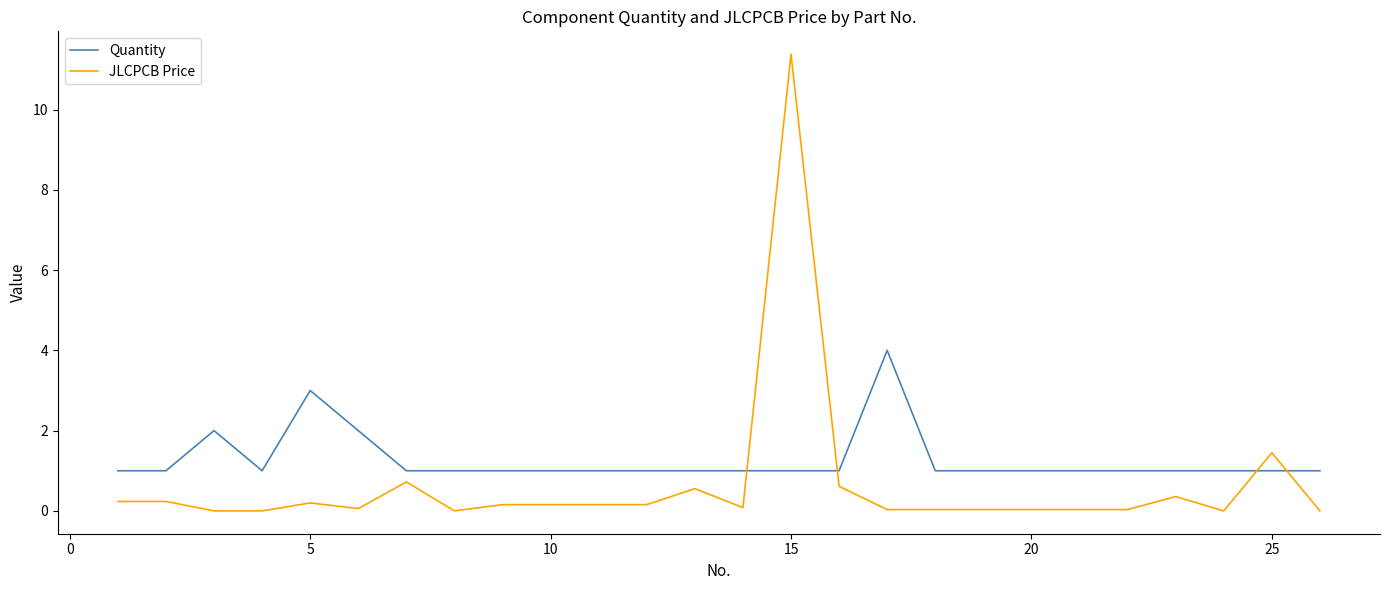

How many series are shown in this chart?

2